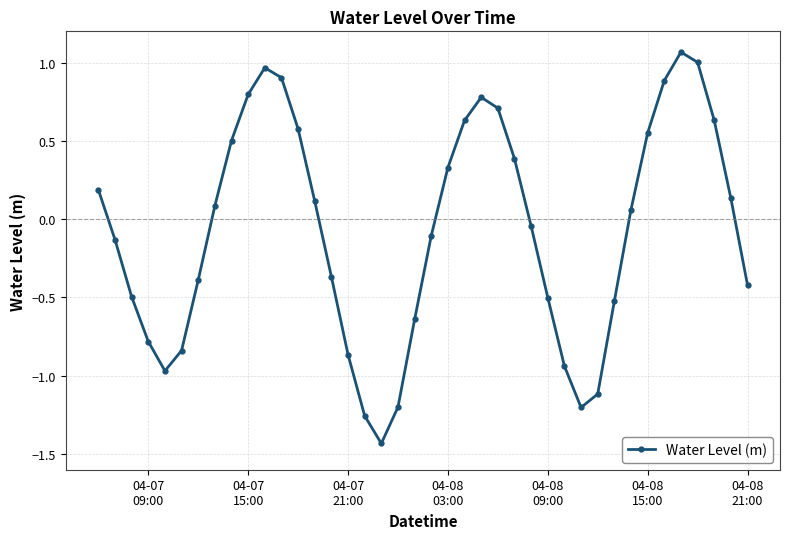

What is the difference between the maximum and second lowest values?

2.3